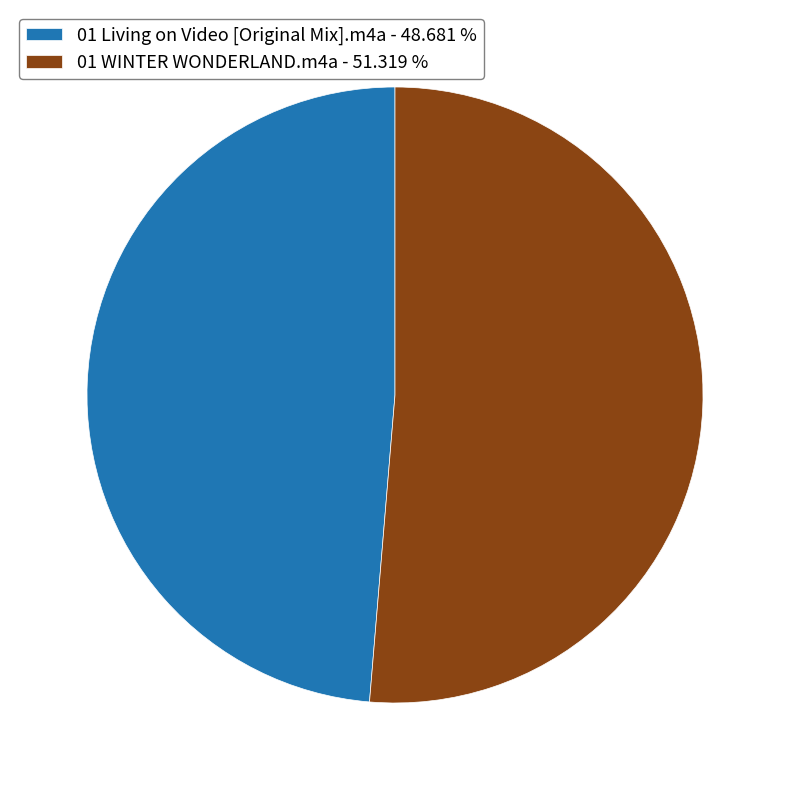

What is the ratio of the value at 01 Living on Video [Original Mix].m4a to the value at 01 WINTER WONDERLAND.m4a?

0.9